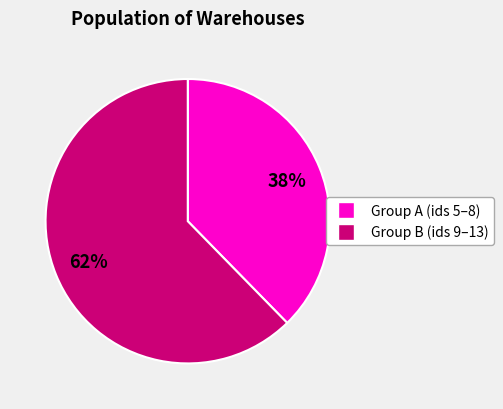

Does any single category account for the majority?

Yes